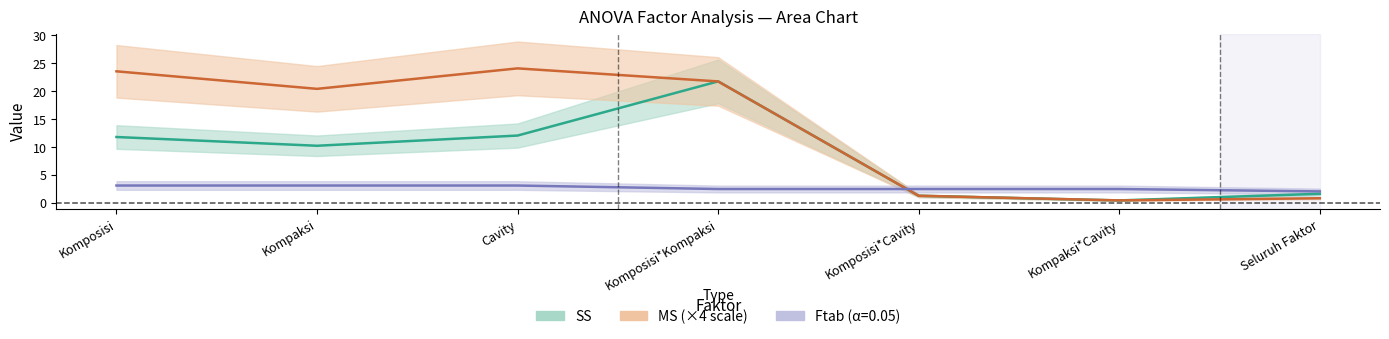

List the labels in order of MS value, largest first.

Cavity, Komposisi, Komposisi*Kompaksi, Kompaksi, Komposisi*Cavity, Seluruh Faktor, Kompaksi*Cavity